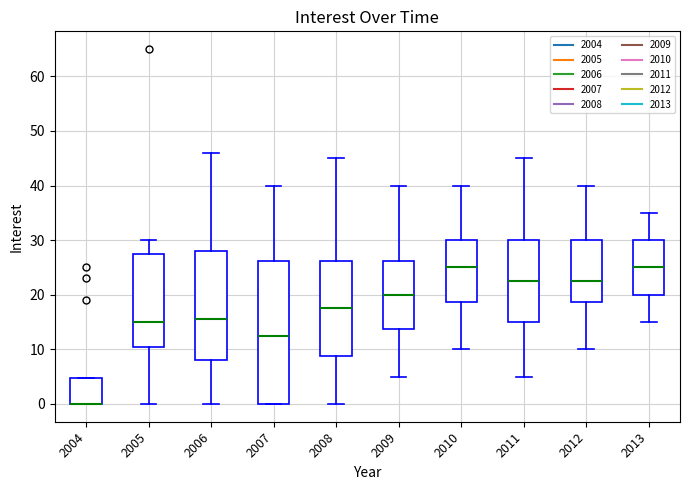

Comparing the boxes themselves (not the whiskers), which one is the tallest?

2007